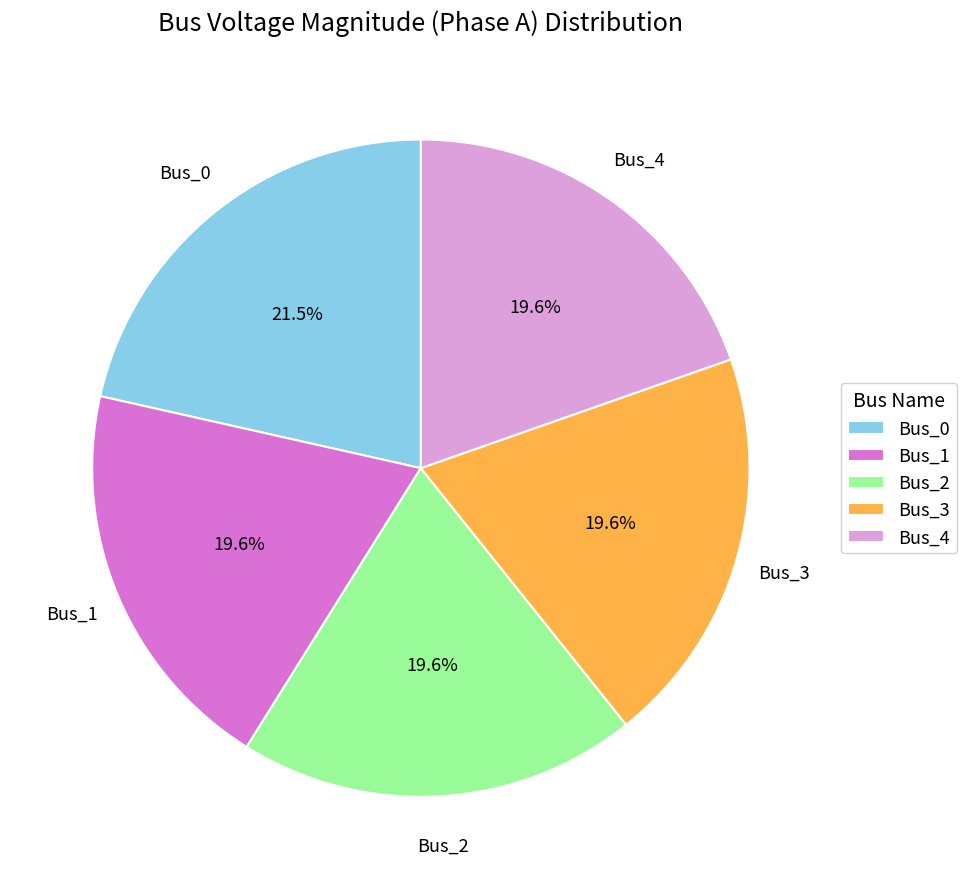

To the nearest percent, what is the combined percentage of Bus_0 and Bus_2?

41%